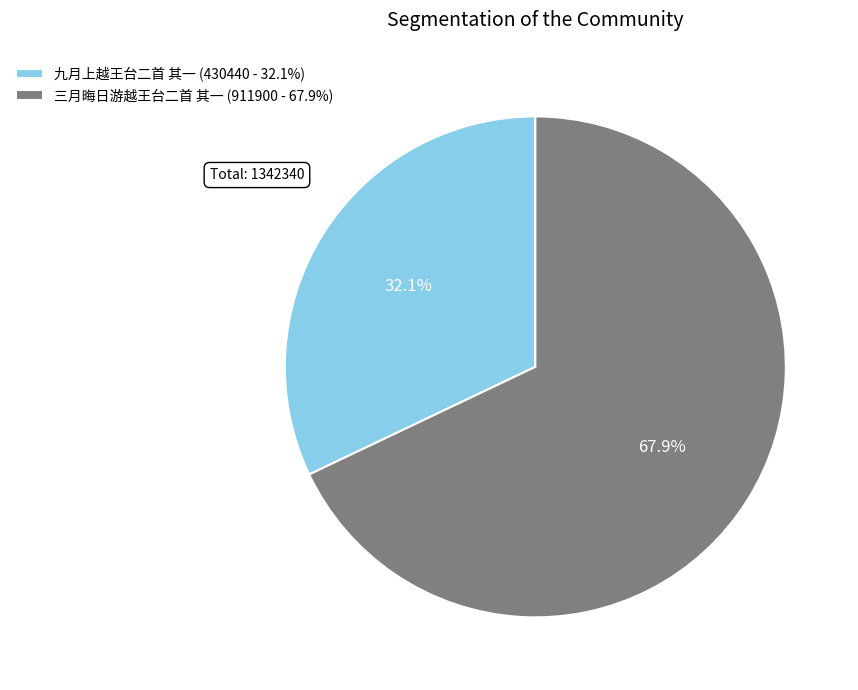

To the nearest percent, what is the difference between the largest and smallest slice percentages?

36%